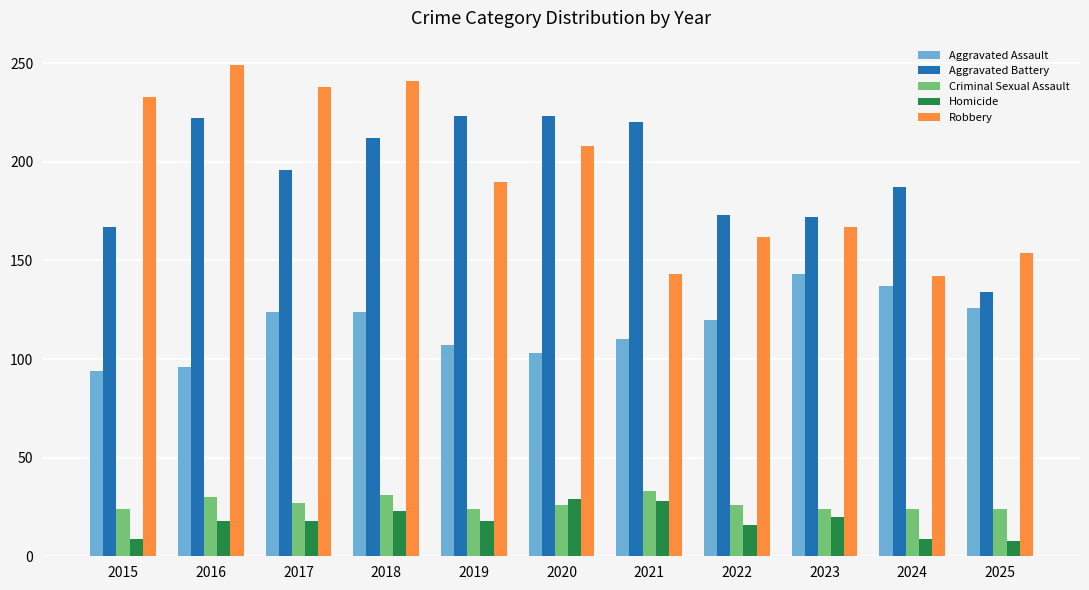

Does the chart contain stacked bars?

No